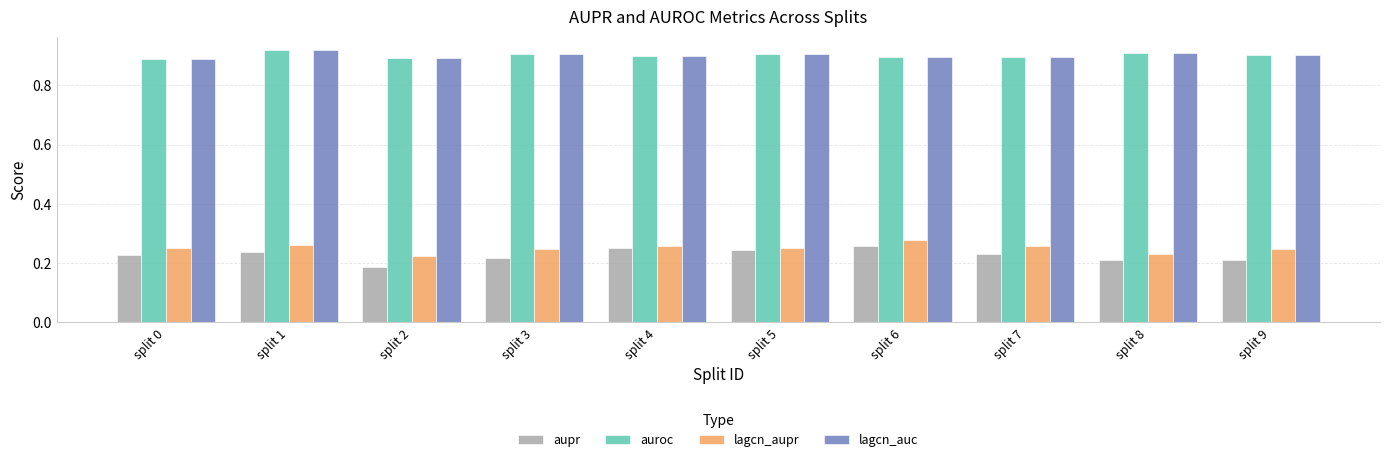

What is the total value across all series at split 3?

2.3